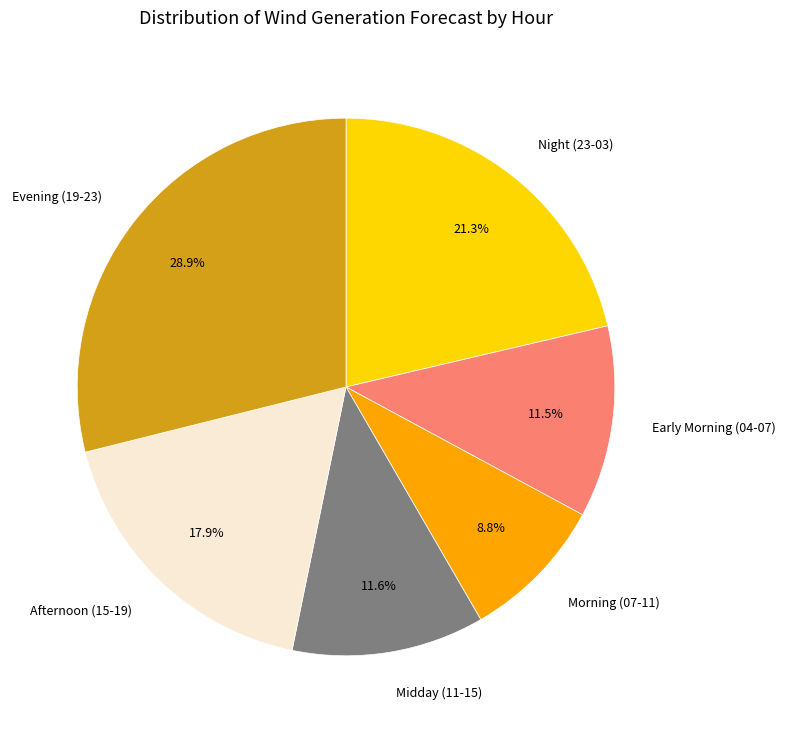

How much of the chart is everything except Afternoon (15-19)?

82.1%